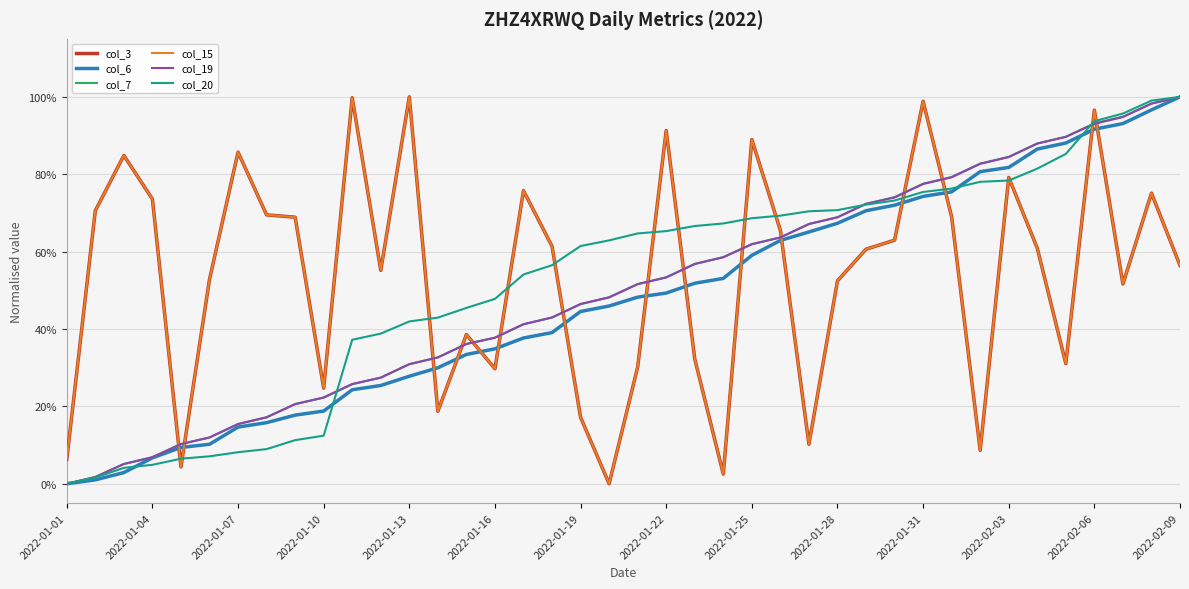

Which series has the largest total across all categories?

col_3